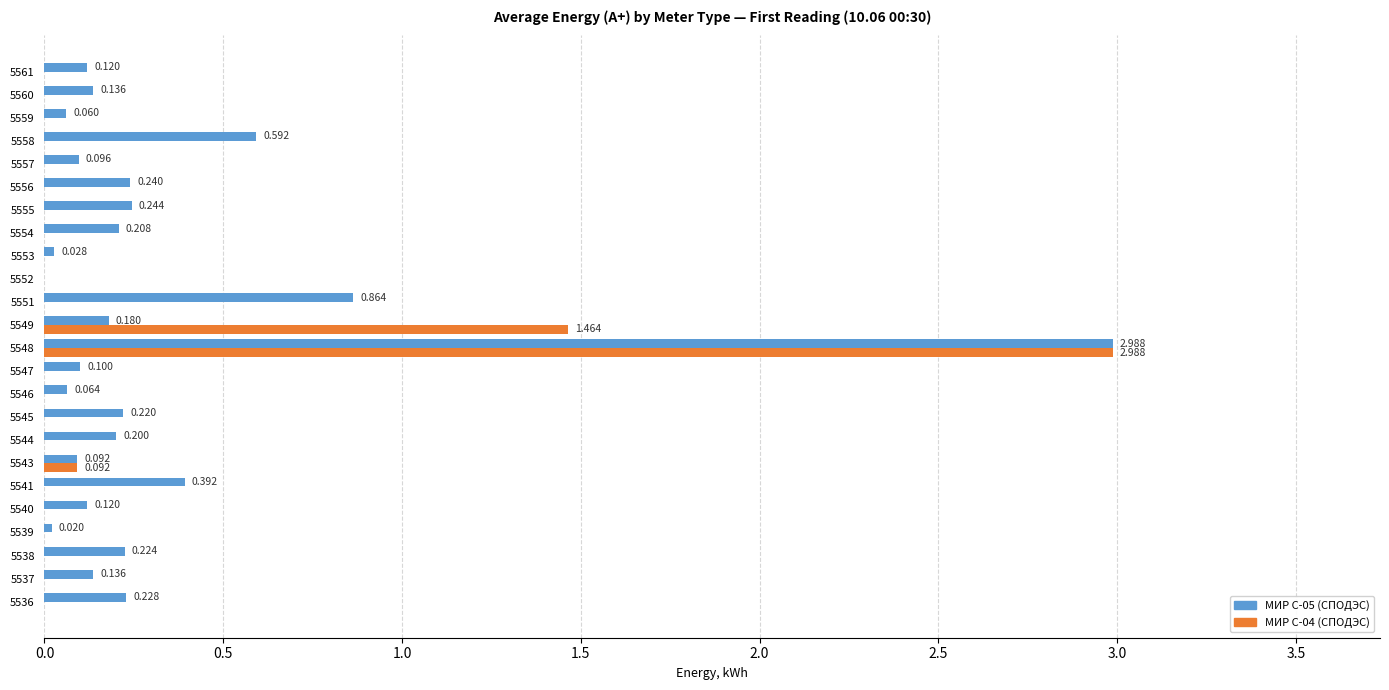

Is the value of МИР С-05 (СПОДЭС) at 5561 greater than the value of МИР С-04 (СПОДЭС) at 5541?

Yes